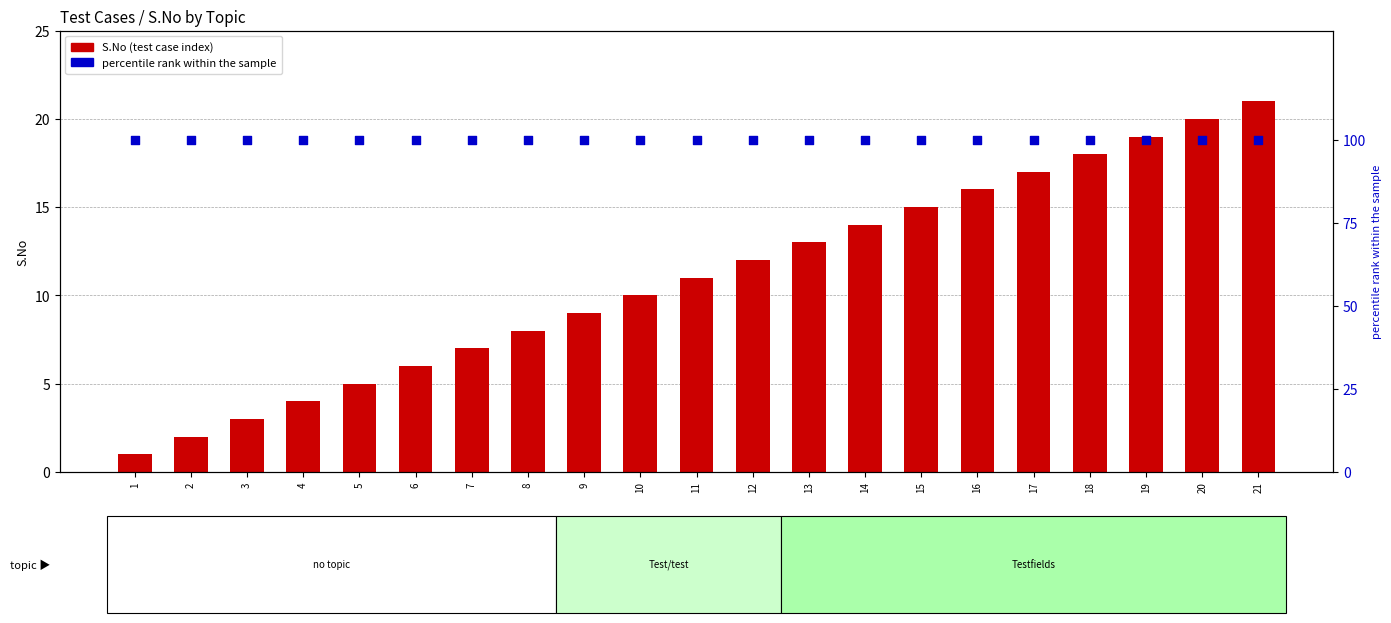

Which series has the widest spread of Y values?

S.No (test case count)